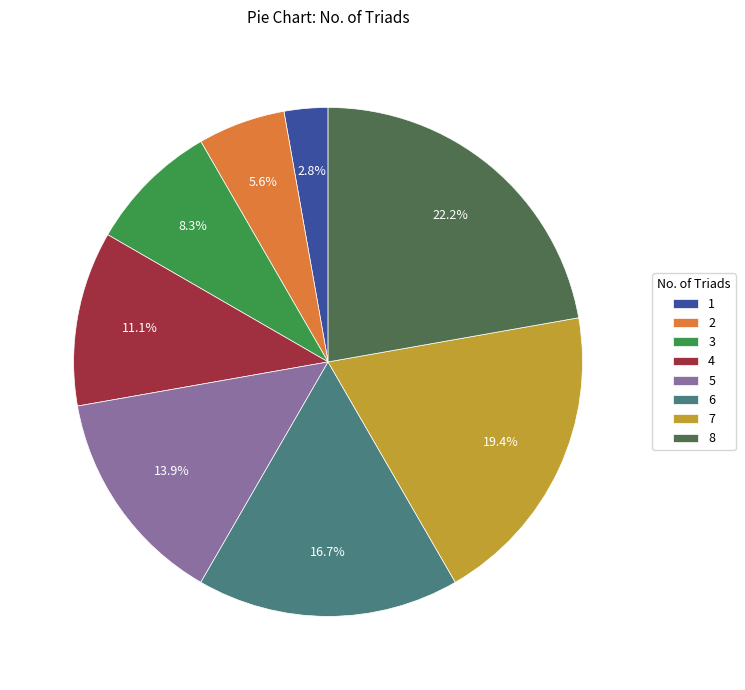

Does 1 account for over 50% of the chart?

No